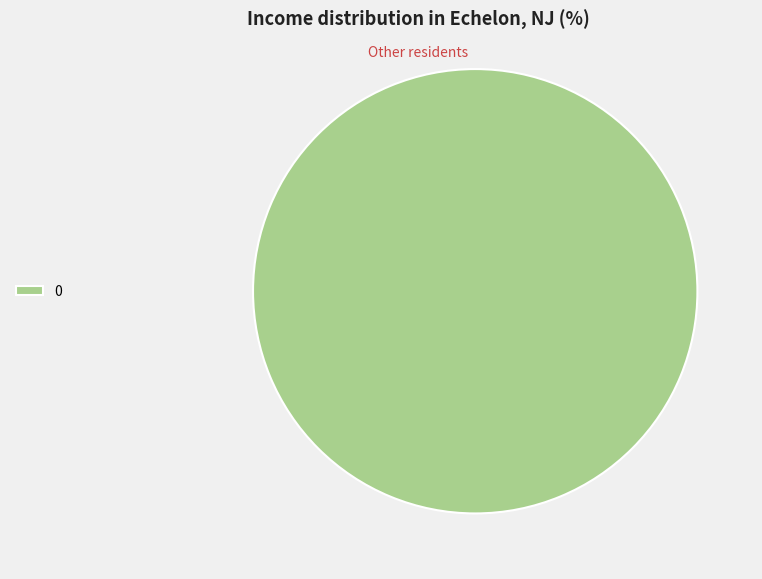

Is it true that 0 is 100% of the pie?

True